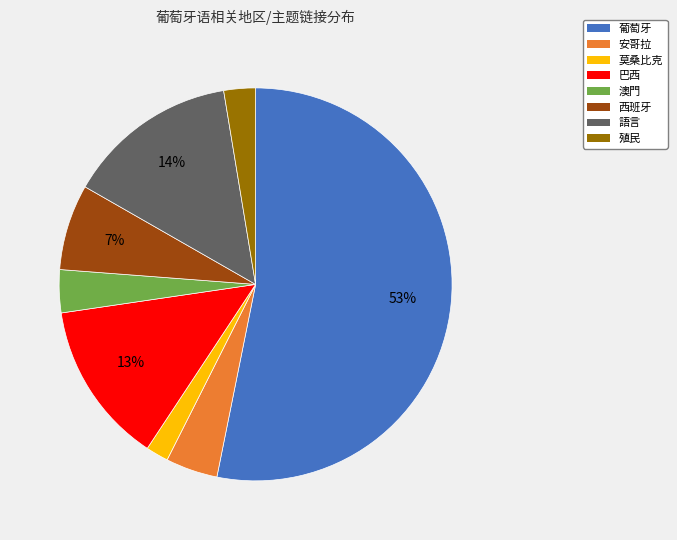

Is the sum of 巴西 and 安哥拉 greater than half?

No